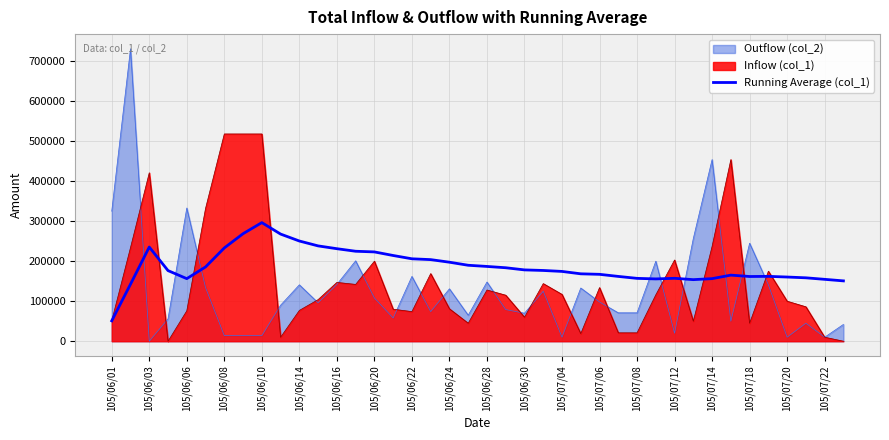

What is the maximum value shown in the chart?

731000.0